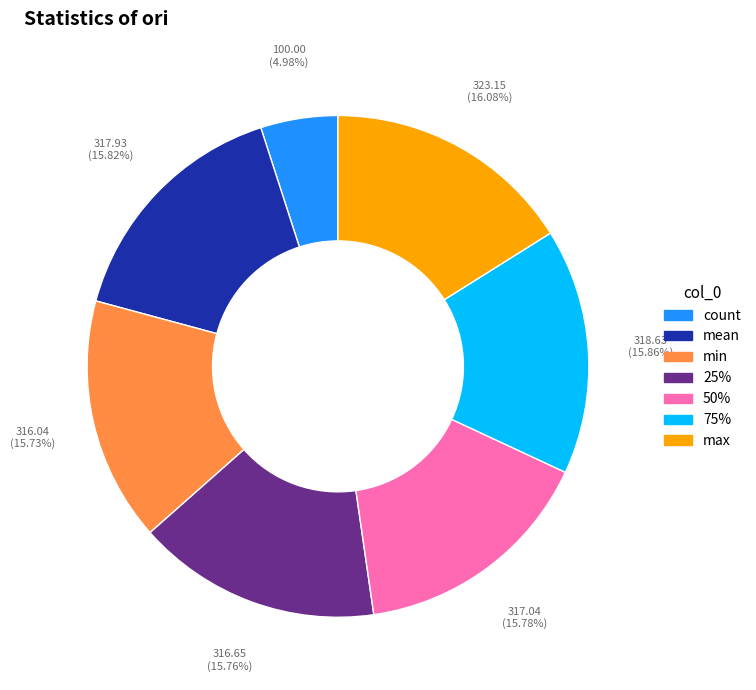

How much of the chart is everything except max?

83.9%